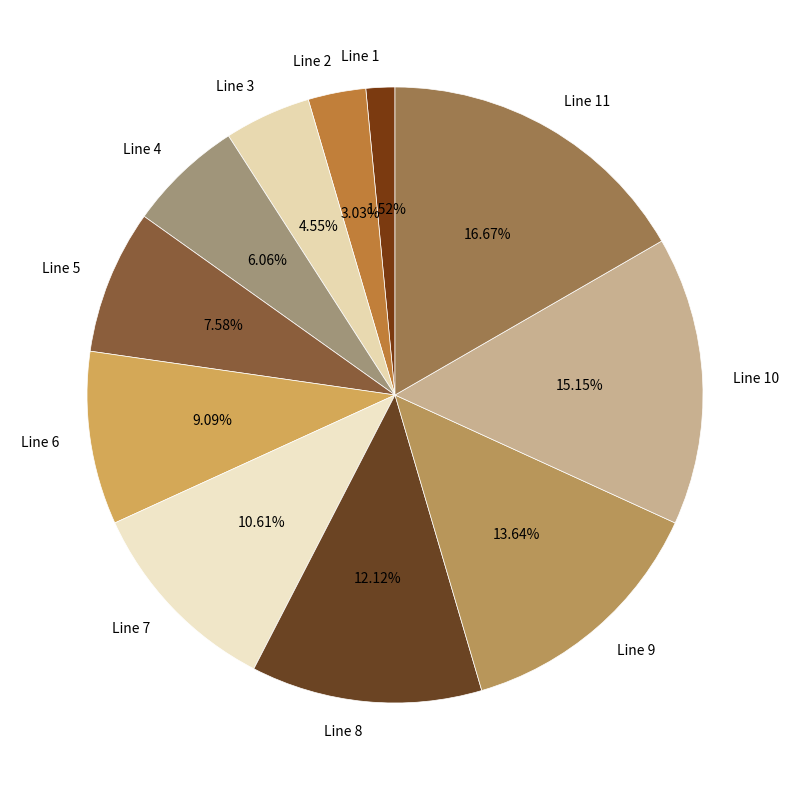

To the nearest percent, what is the average slice percentage?

9%